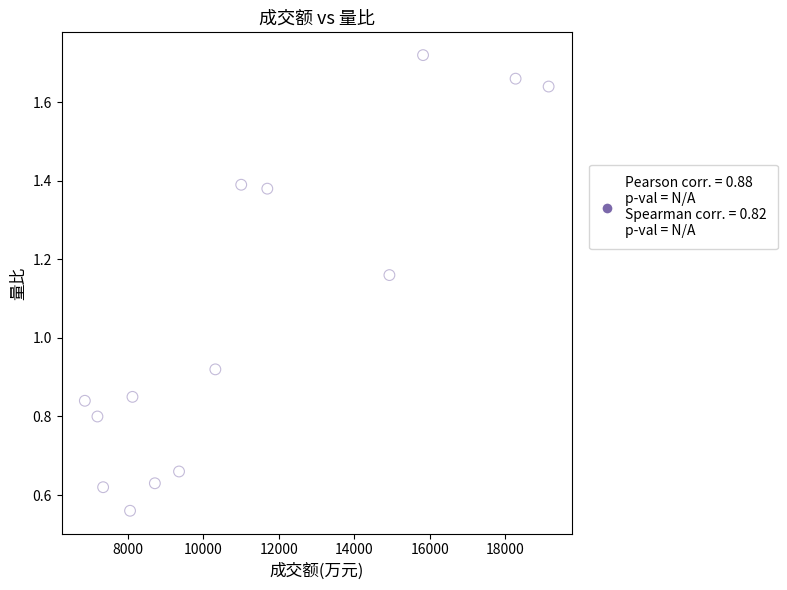

What is the range of X values (max minus min)?

12299.0